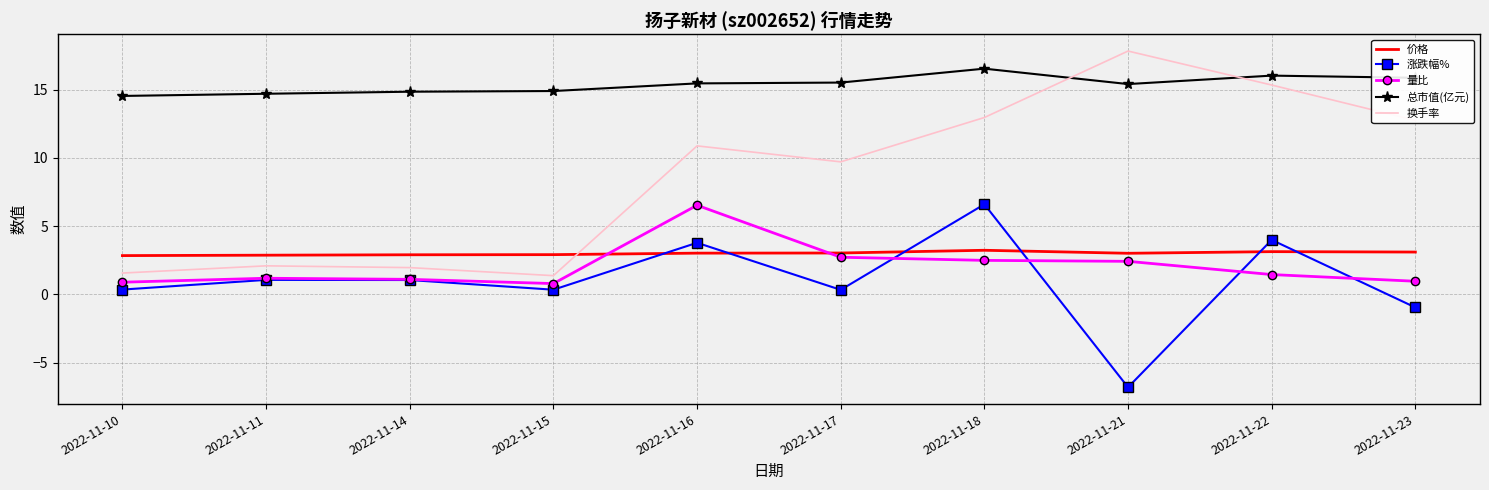

Is the value of 总市值(亿元) at 2022-11-11 greater than the value of 价格 at 2022-11-16?

Yes